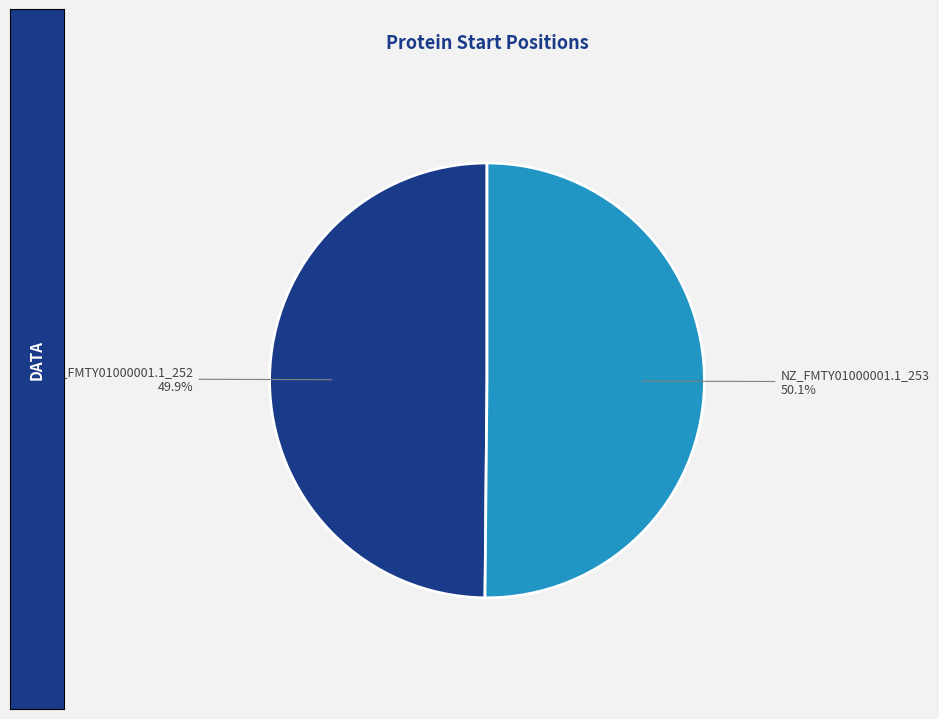

Is there a majority slice in this chart?

Yes